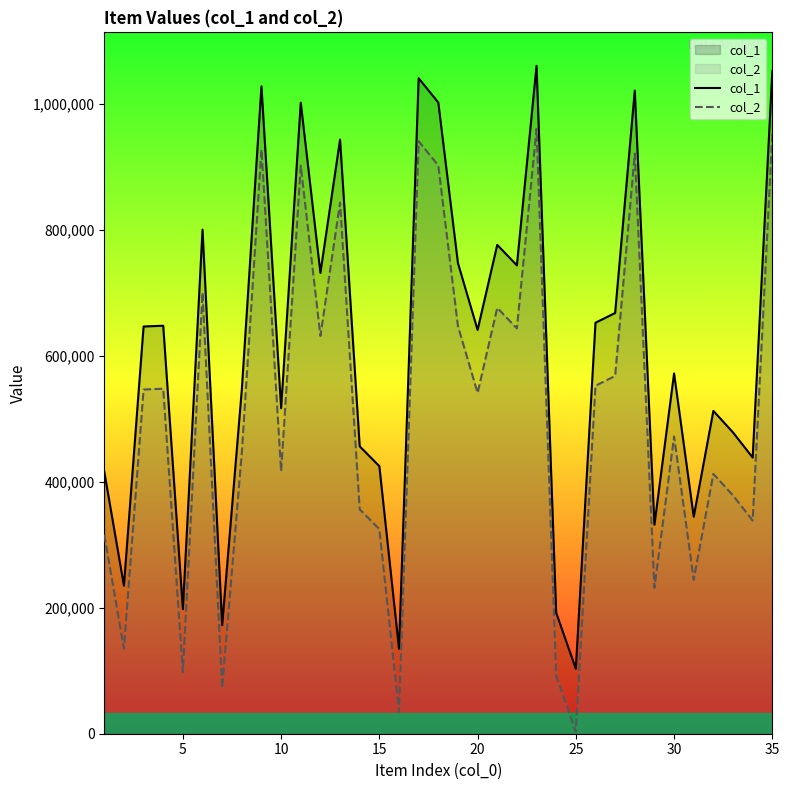

In col_2, how many points are higher than both neighbors (excluding endpoints)?

11